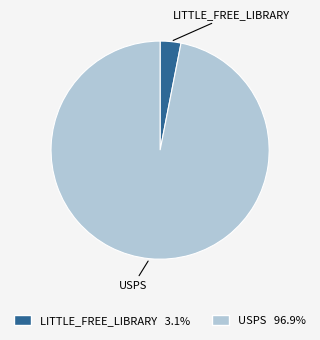

How many segments does this pie chart have?

2